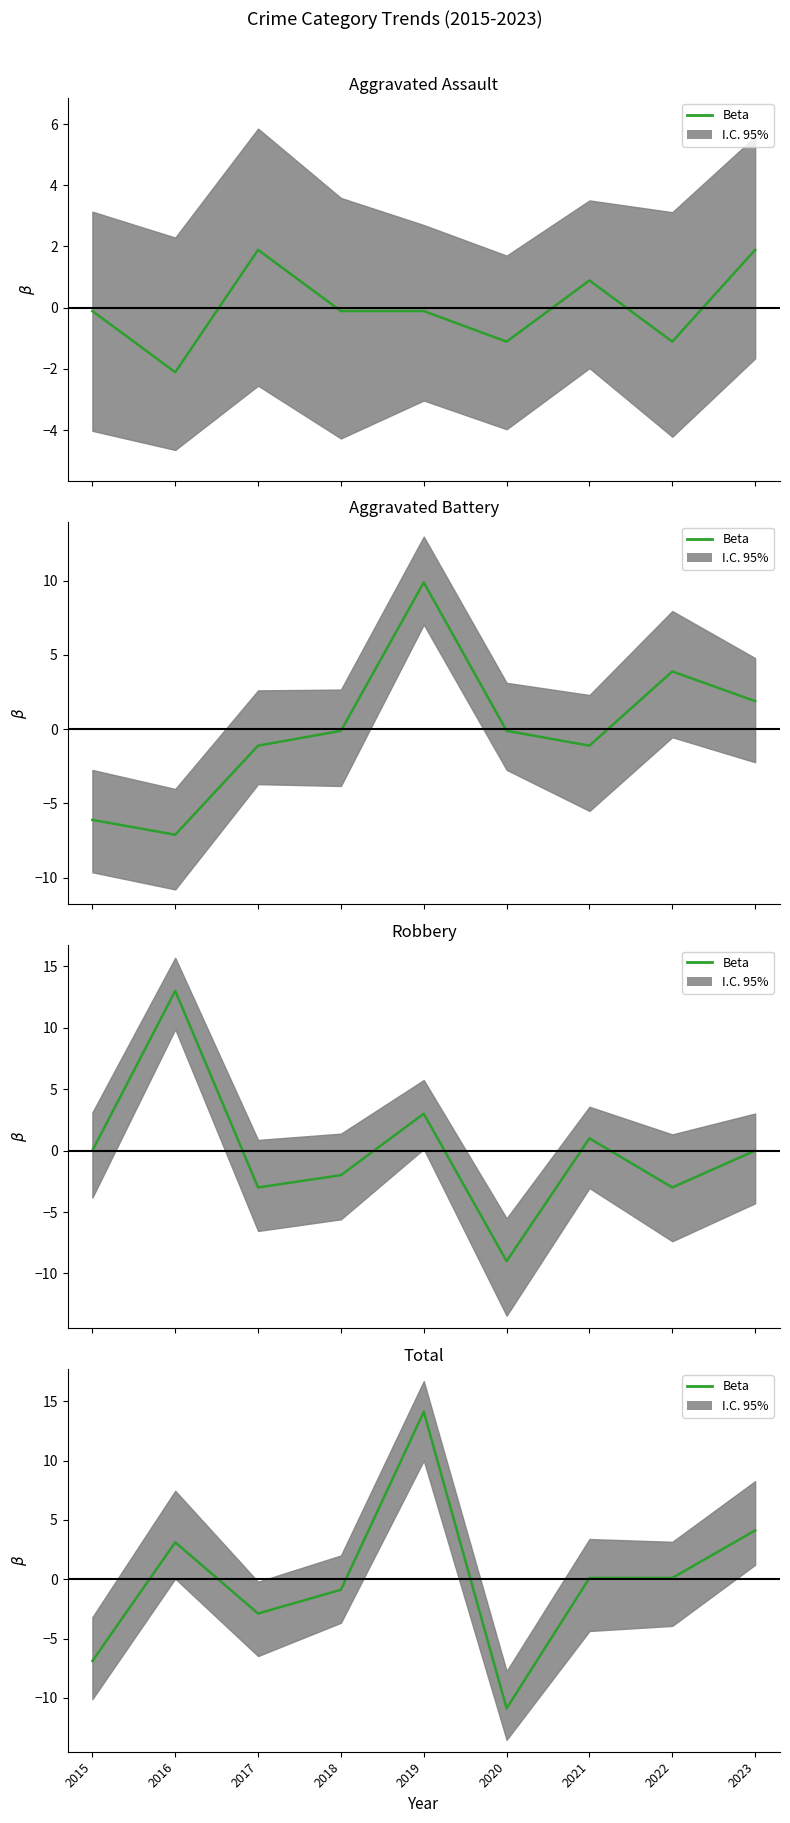

How many data points does each series have?

9